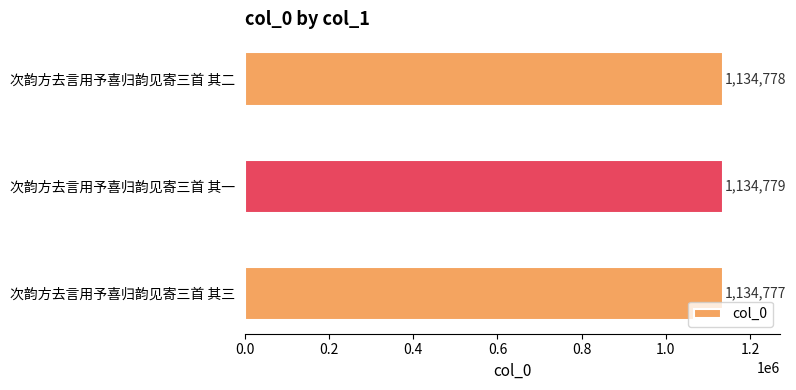

At which label is the value closest to 1134778?

次韵方去言用予喜归韵见寄三首 其二